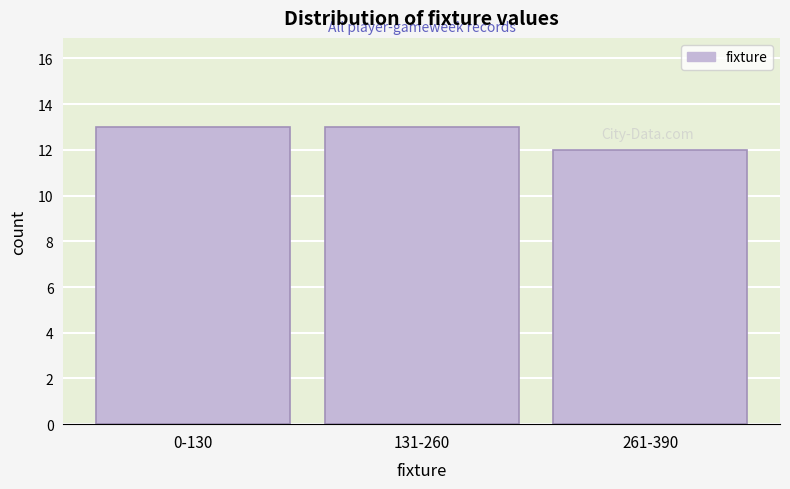

Reading left to right, what are all the values shown in this chart?

13	13	12